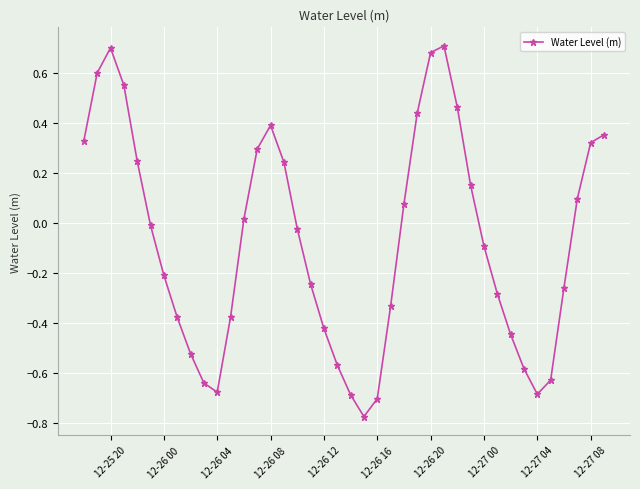

What is the difference between the maximum and minimum values?

1.5